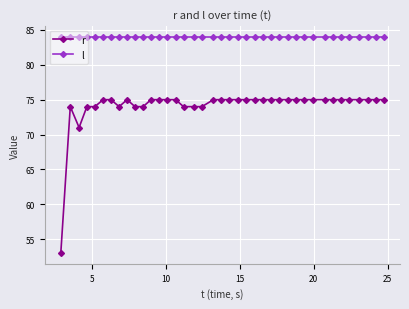

What is the value of the l point at the 22nd from the left?

84